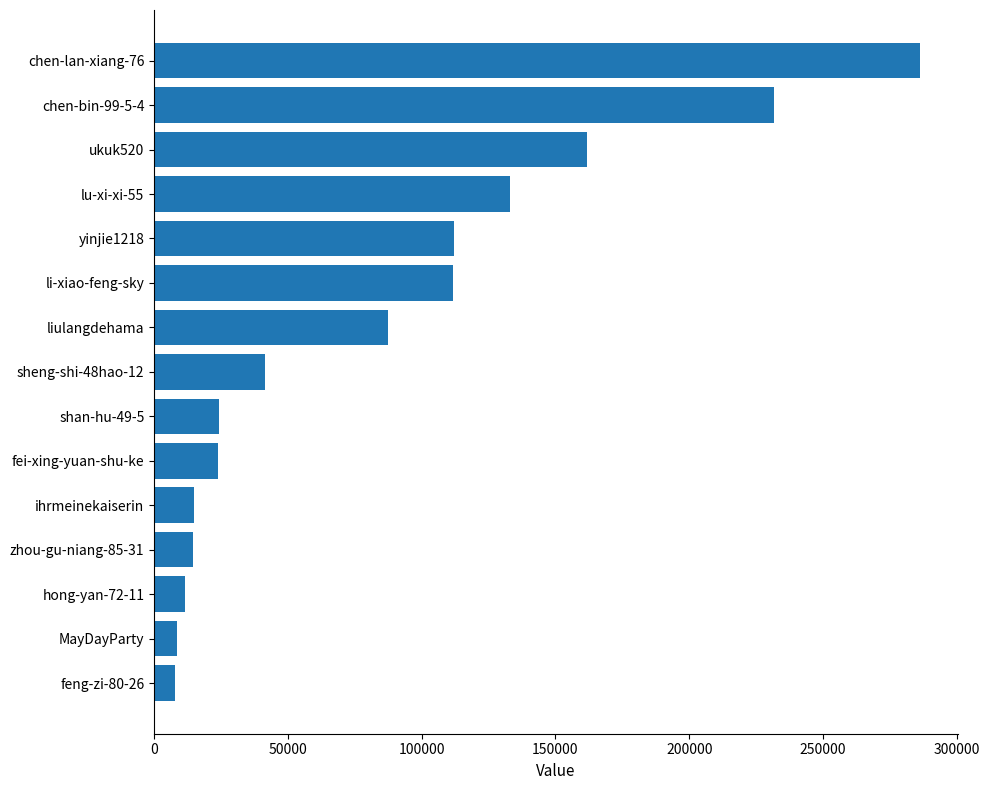

What is the minimum value shown in the chart?

7832